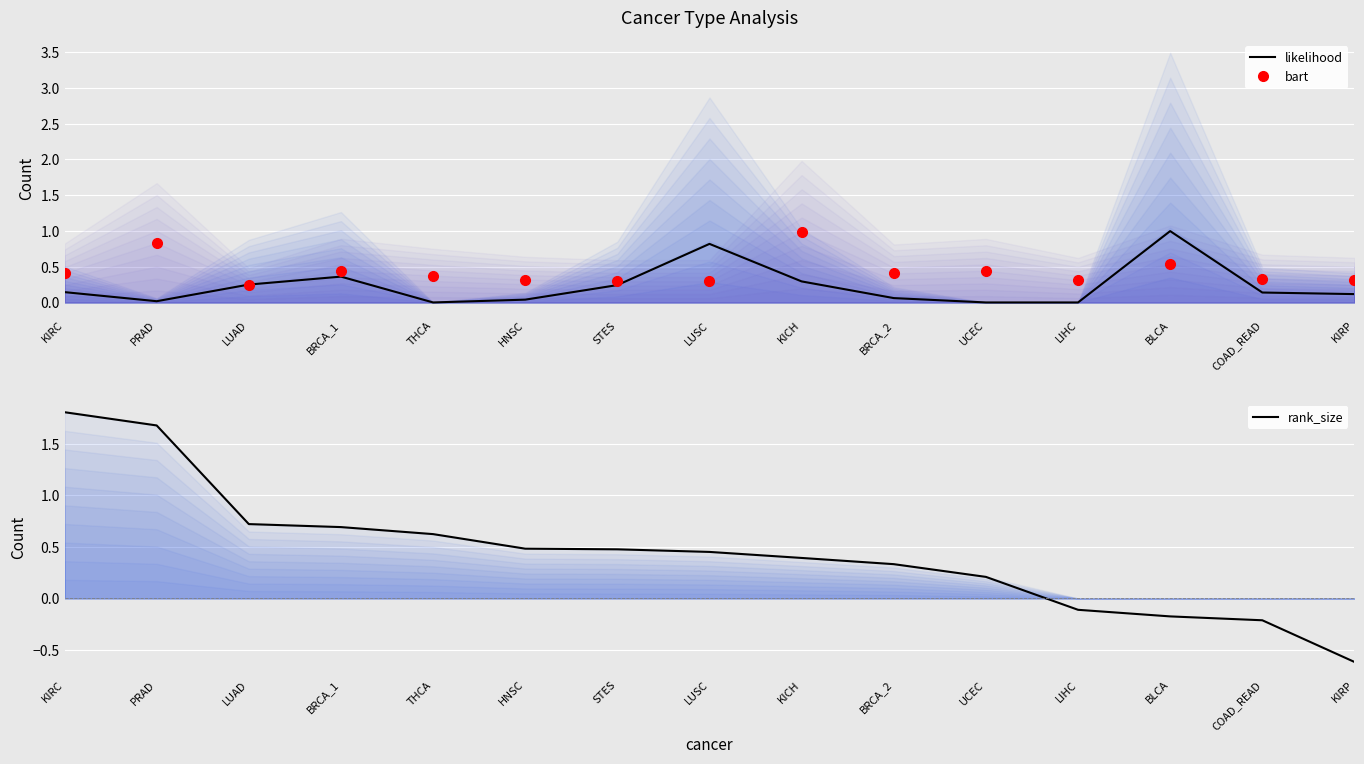

Rank the series by their maximum value, from lowest to highest.

bart, likelihood, rank_size